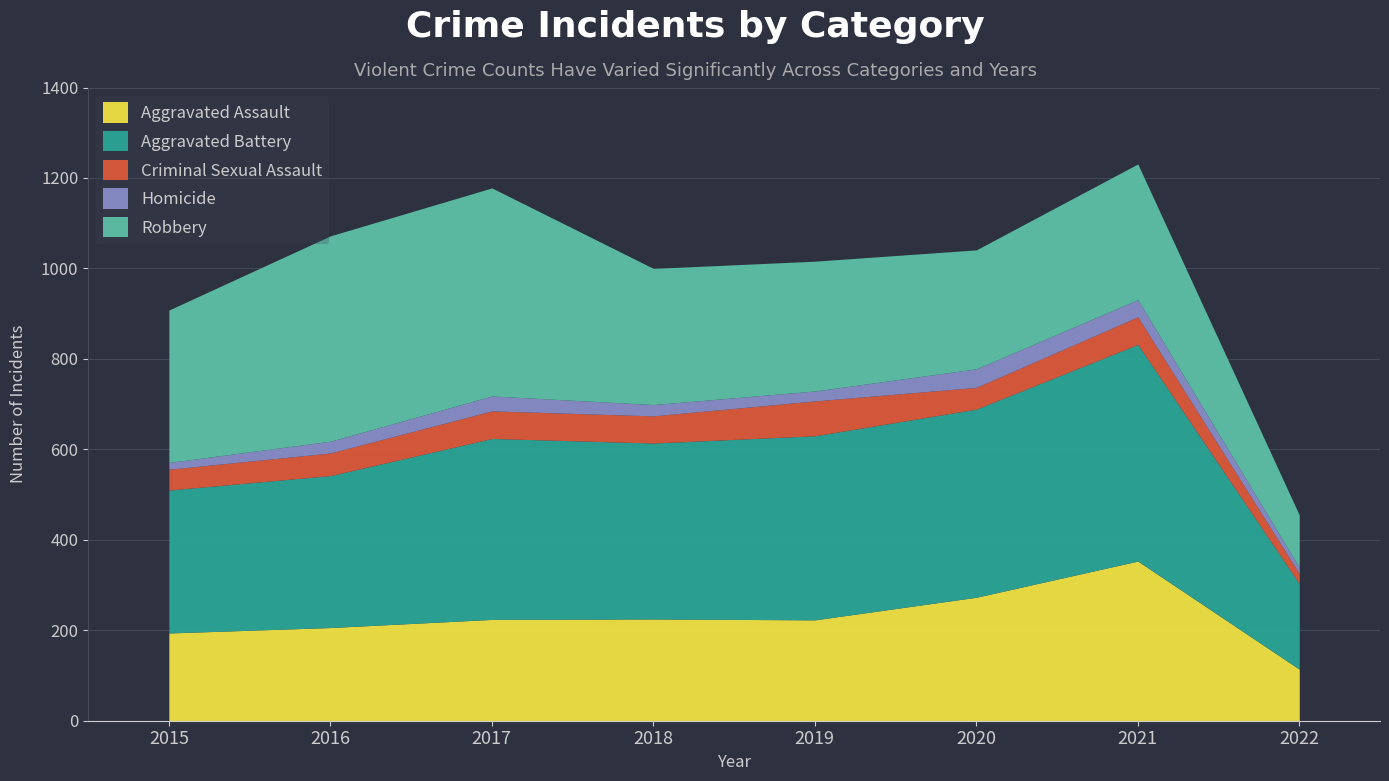

Between 2020 and 2022, which series saw the biggest shift?

Aggravated Battery